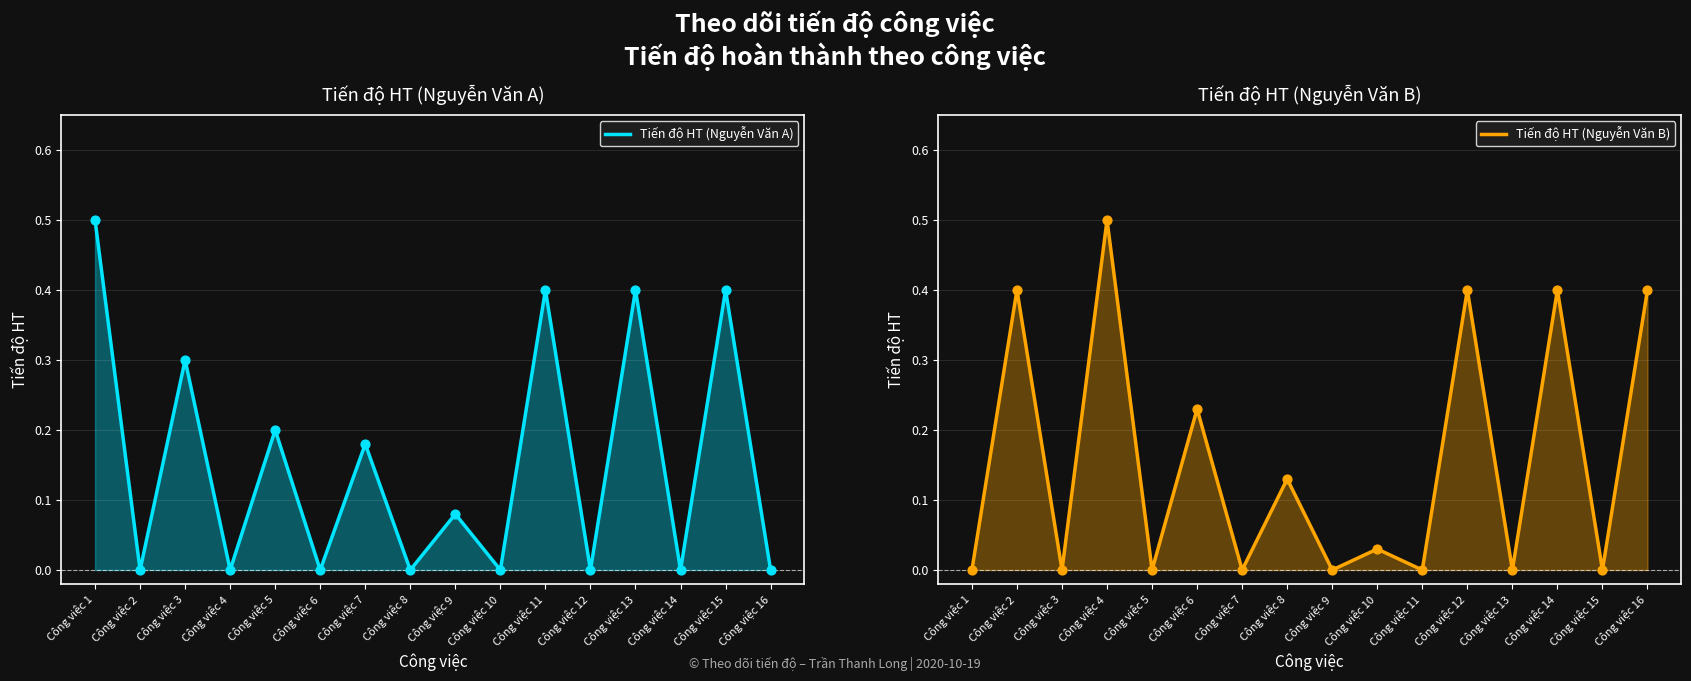

Is the value of Tiến độ HT (Nguyễn Văn A) at Công việc 9 greater than the value of Tiến độ HT (Nguyễn Văn B) at Công việc 11?

Yes